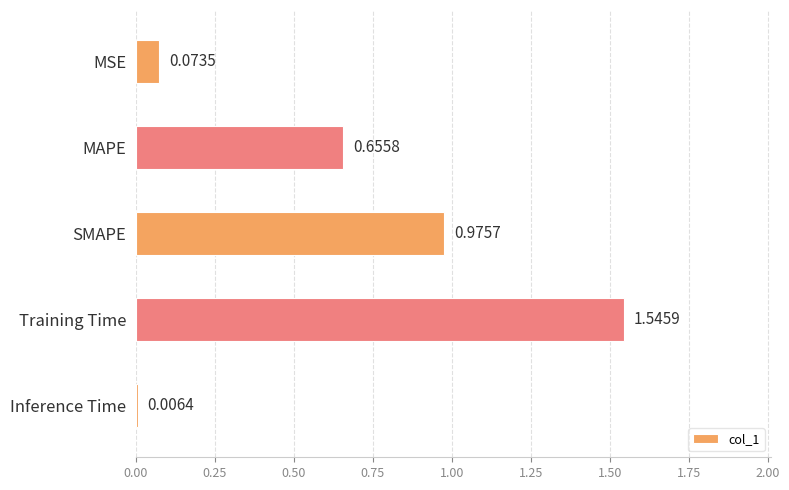

At which label is the value closest to 0?

Inference Time